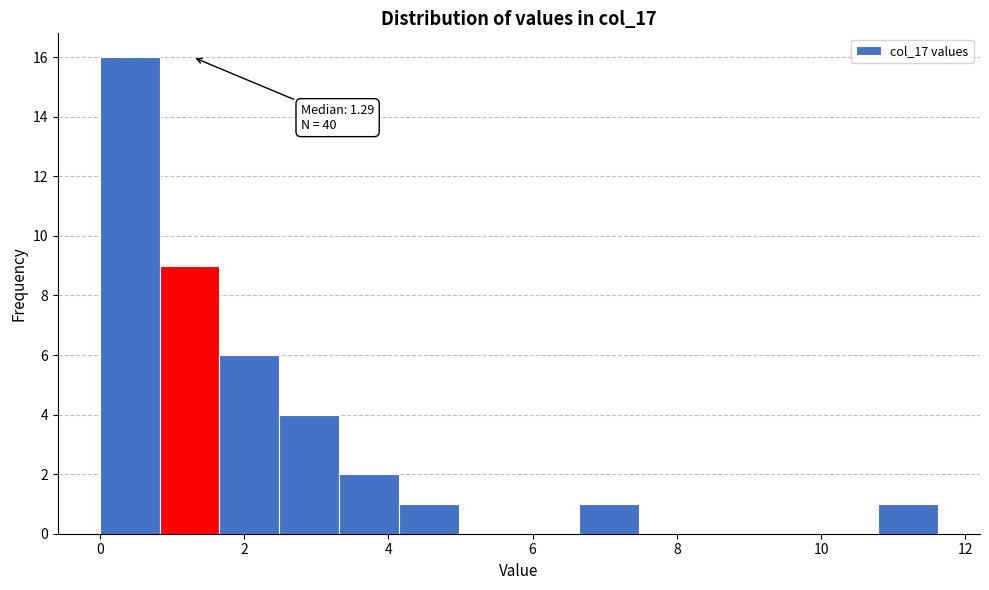

Over which range of the x-axis is the bar tallest?

0.0 to 0.8